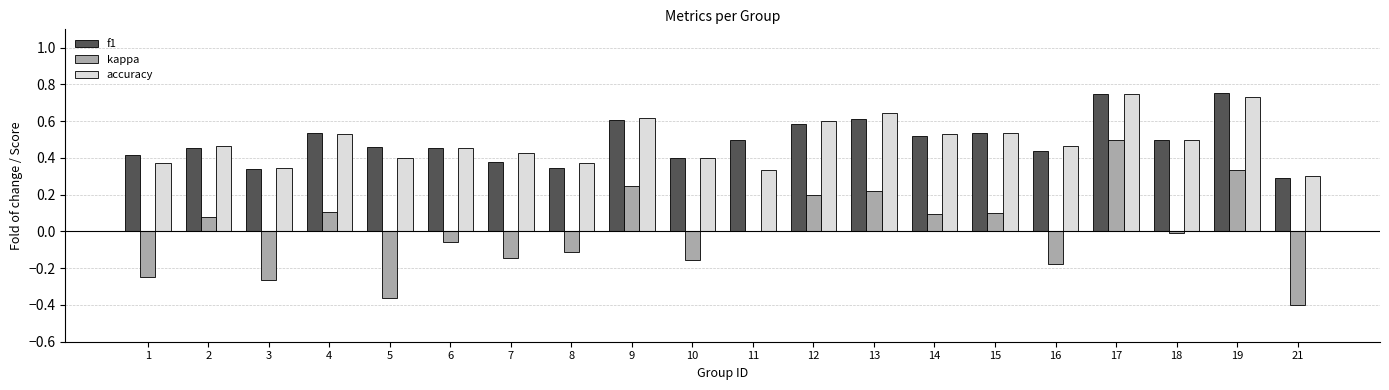

Does the chart contain stacked bars?

No